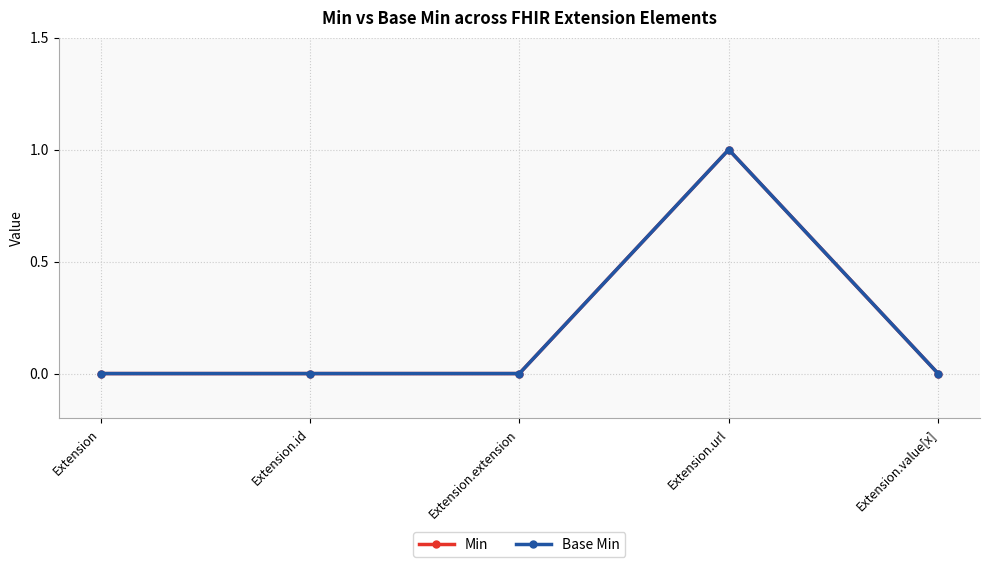

Where is Min nearest to the value 0?

Extension